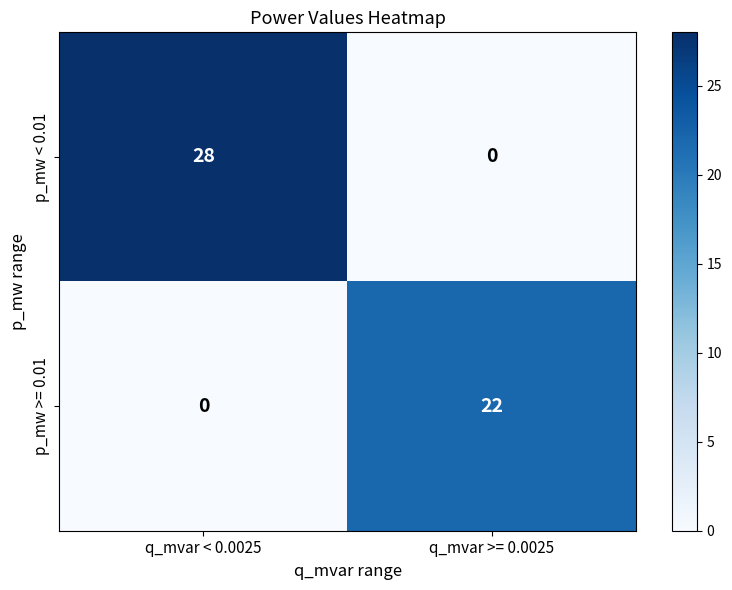

Where is p_mw >= 0.01 nearest to the value 11?

q_mvar < 0.0025